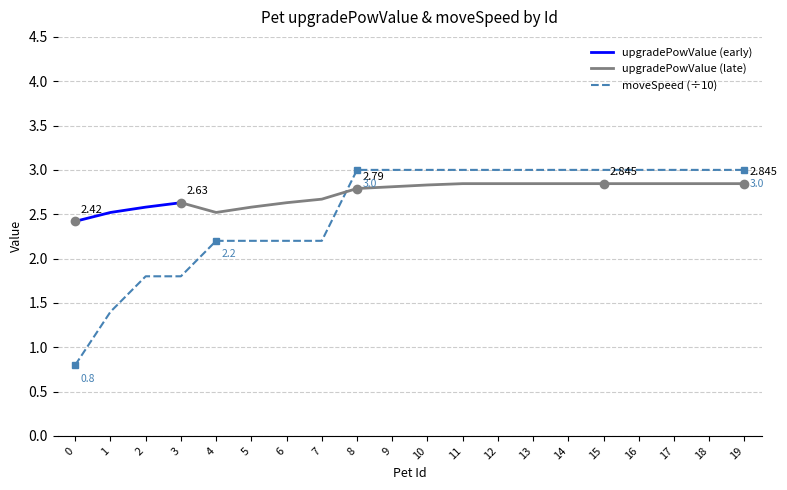

Rank the categories by value from highest to lowest.

8, 9, 10, 11, 12, 13, 14, 15, 16, 17, 18, 19, 4, 5, 6, 7, 2, 3, 1, 0